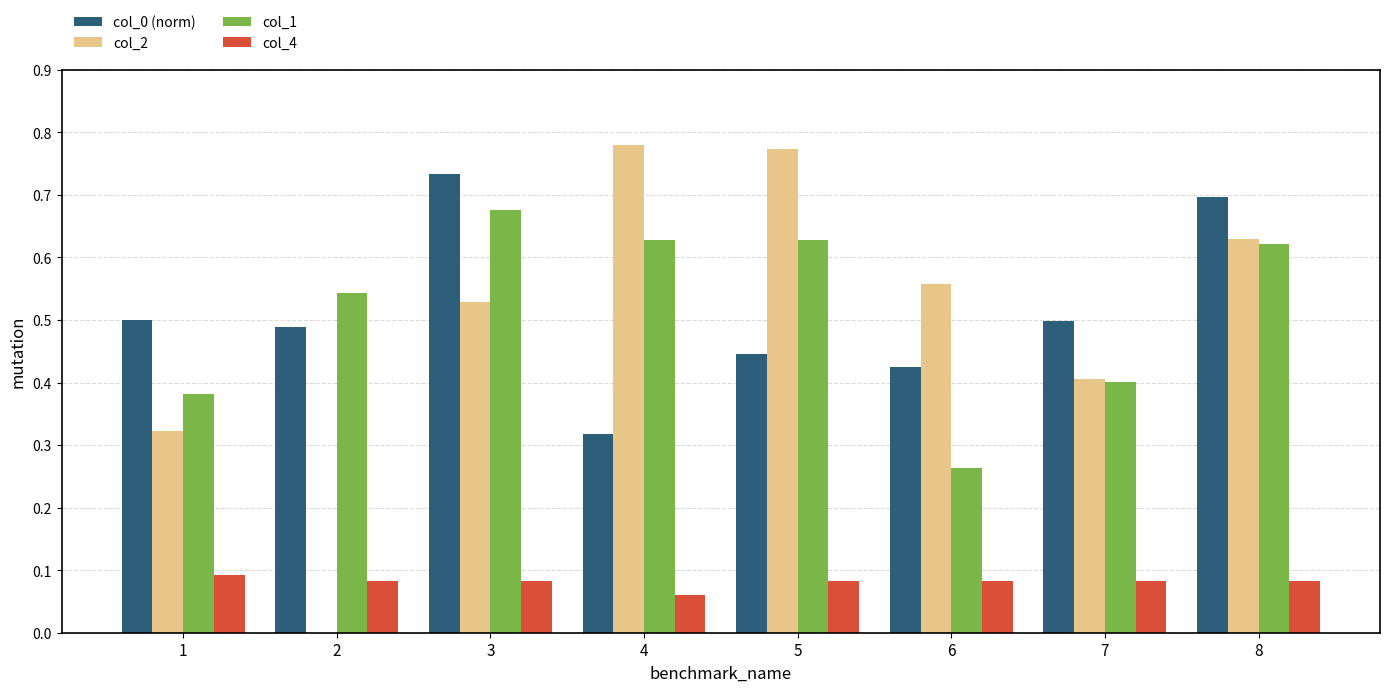

Which series changed the most between 1 and 7?

col_2